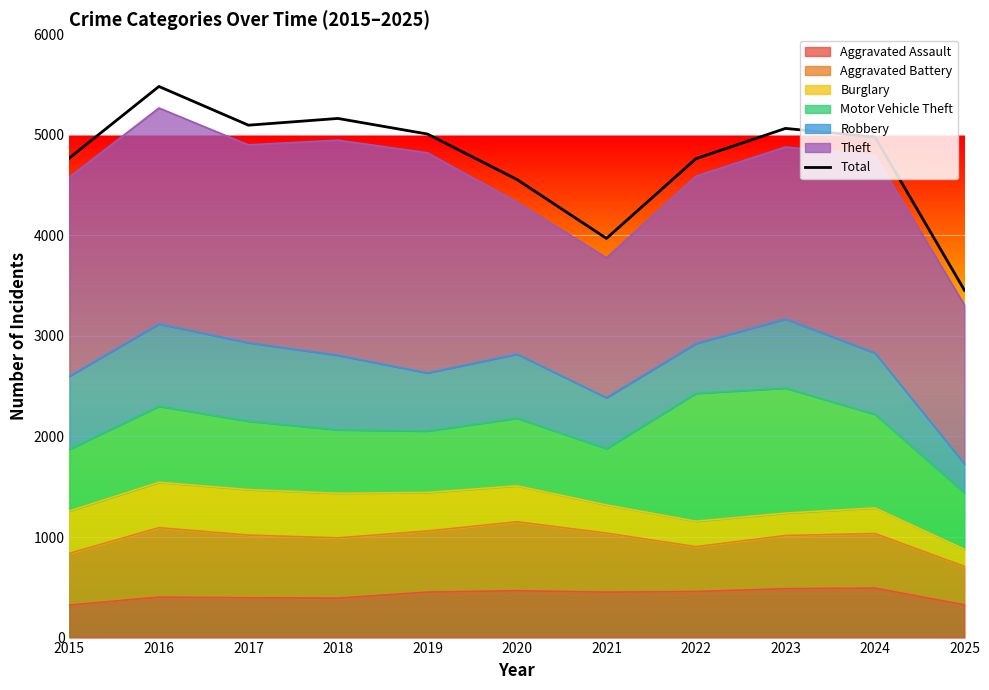

Reading left to right, list all the values displayed in this chart.

4770	5481	5096	5163	5008	4556	3970	4763	5064	4978	3454